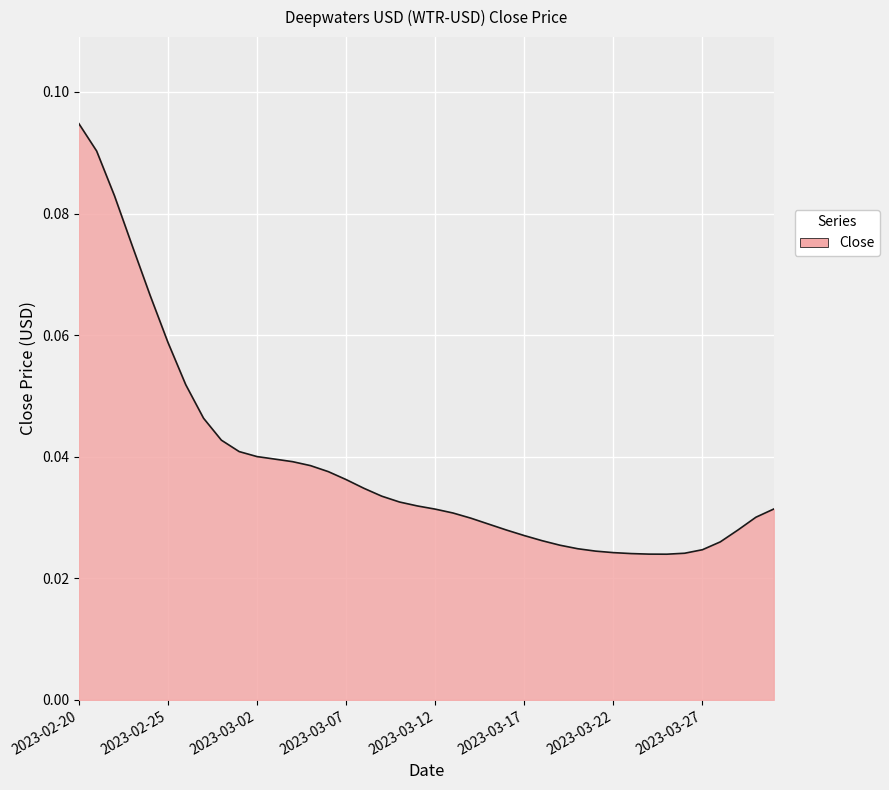

How many lines are shown in the chart?

1